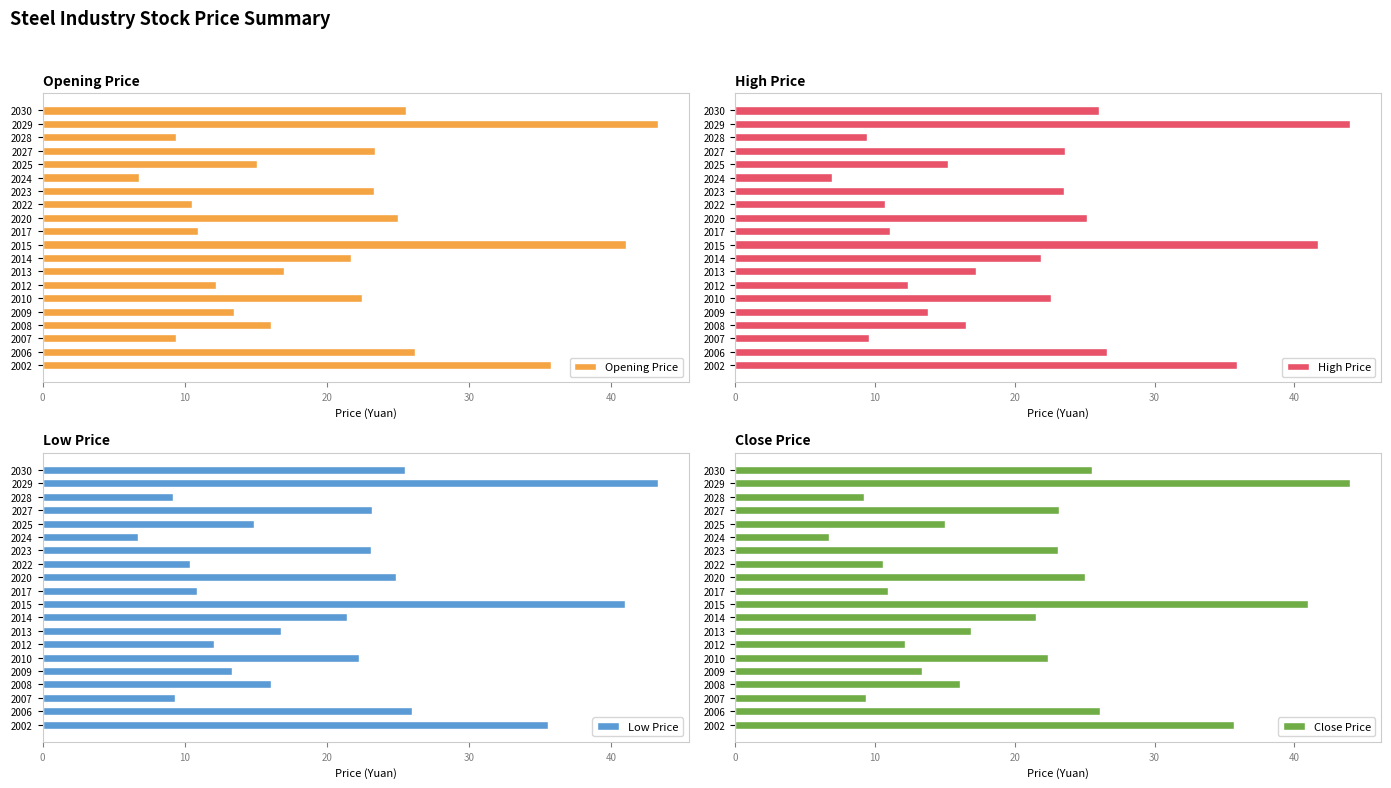

What are all the series names shown in the legend?

Opening Price, High Price, Low Price, Close Price